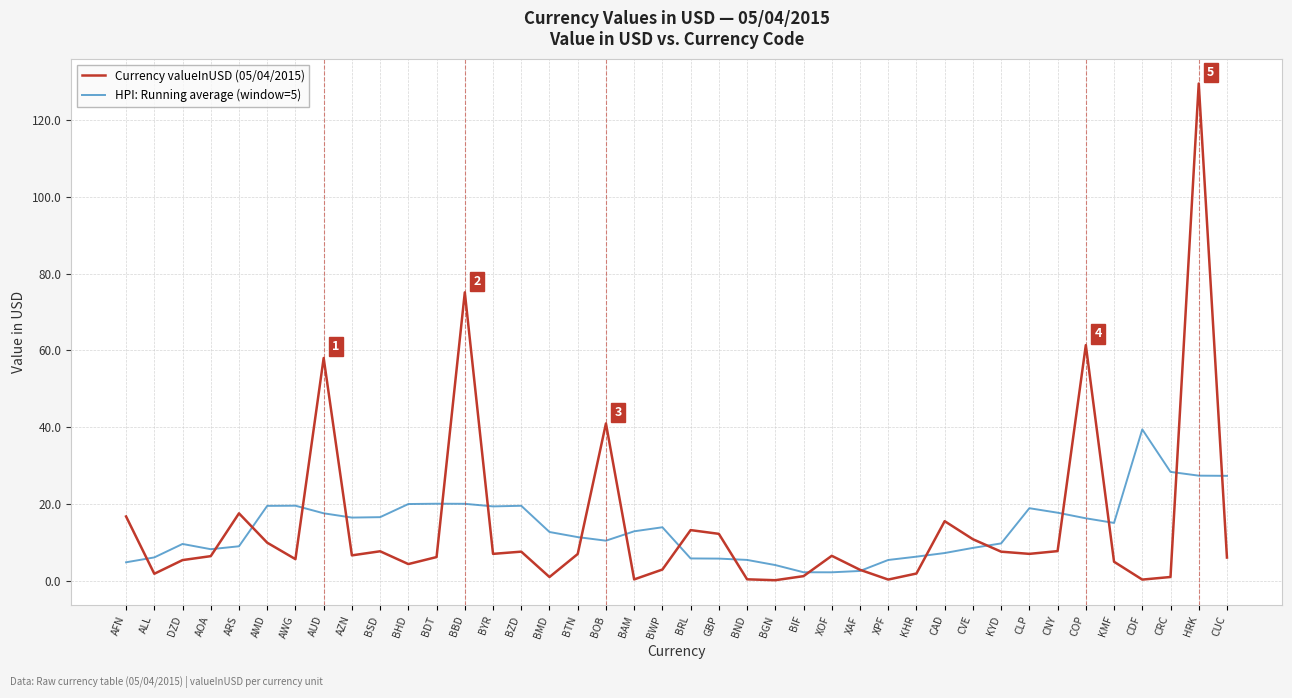

Where does the Currency valueInUSD (05/04/2015) series first go above 6?

AFN